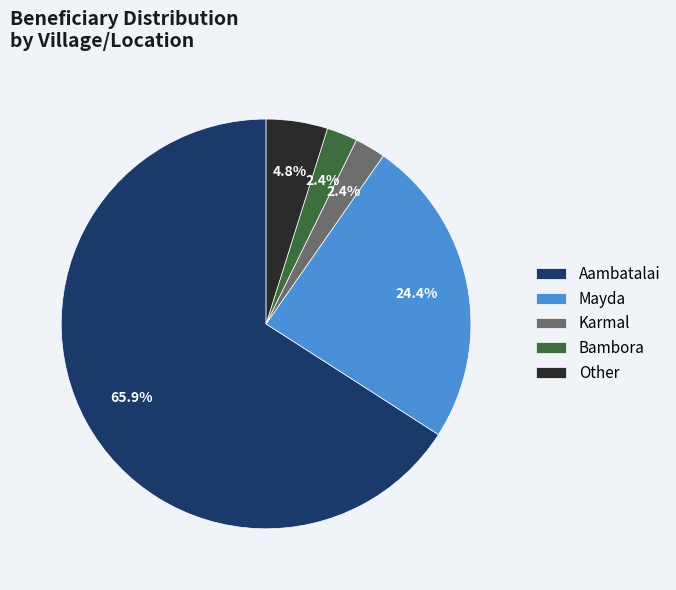

To the nearest percent, what percentage of the pie is Other?

5%